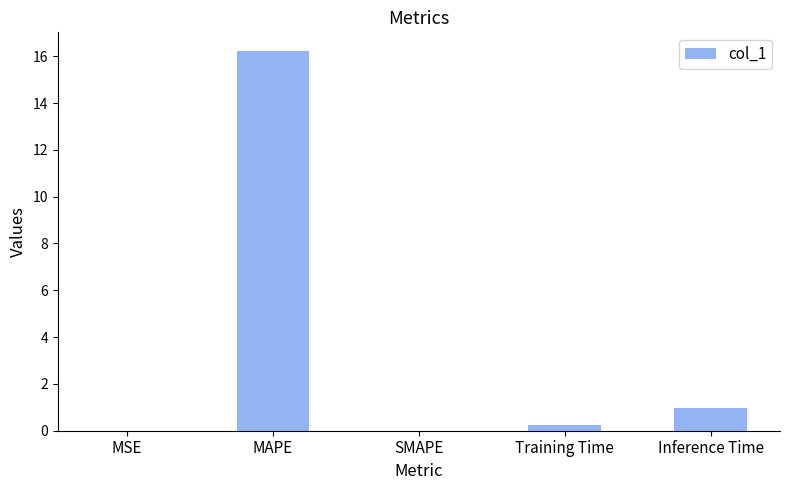

What is the maximum value shown in the chart?

16.2